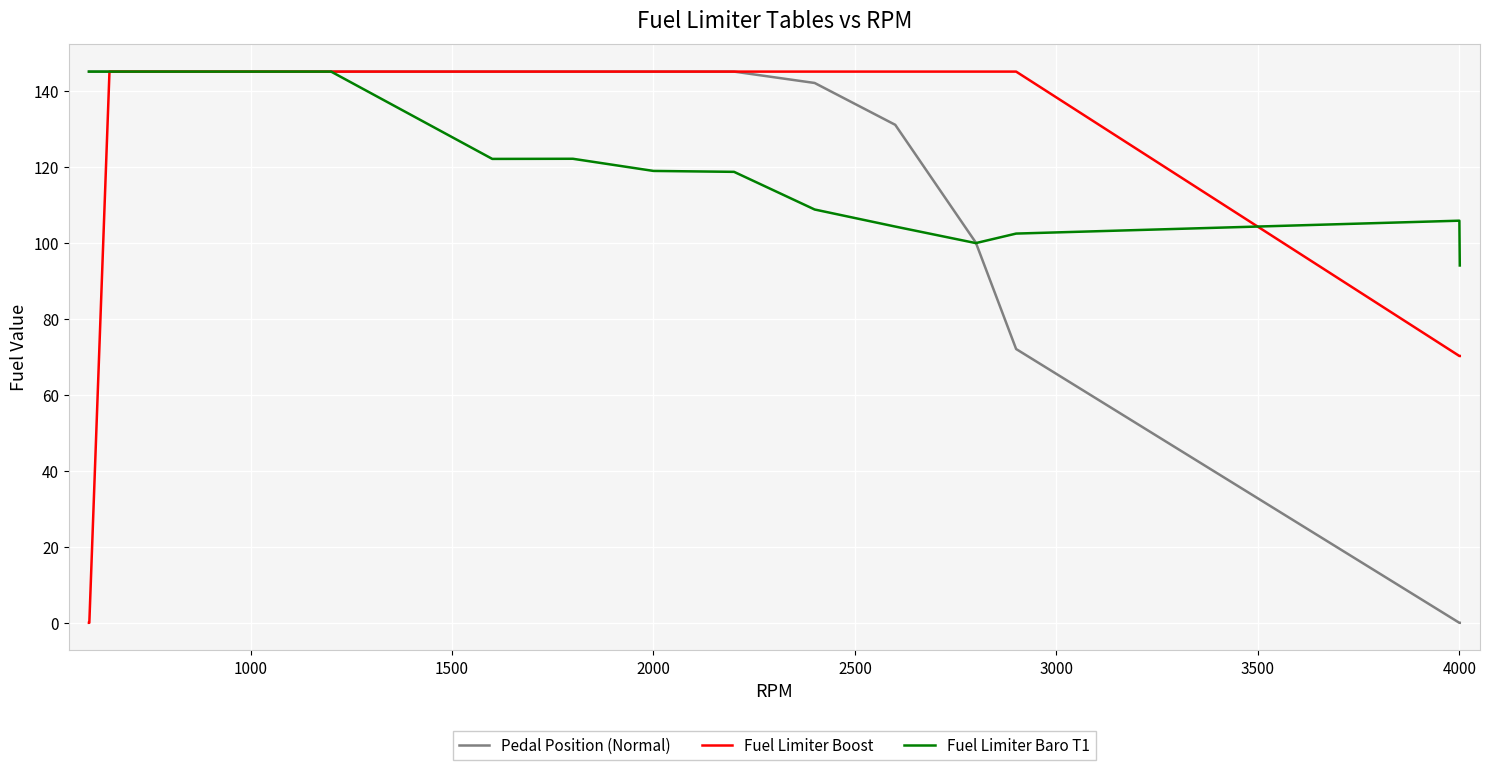

What is the sum of all Fuel Limiter Baro T1 values?

2256.2